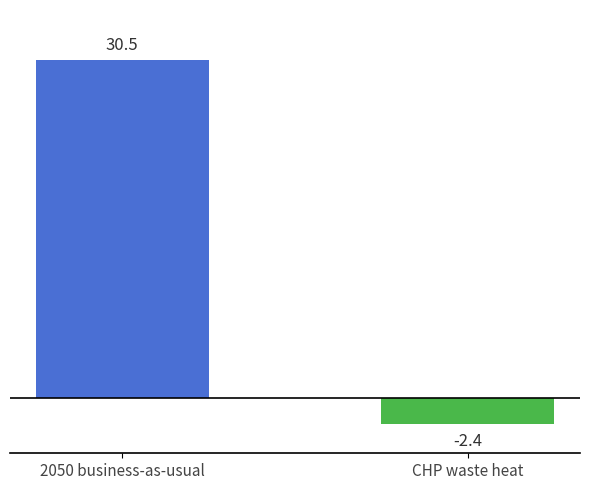

Are the bars horizontal?

No